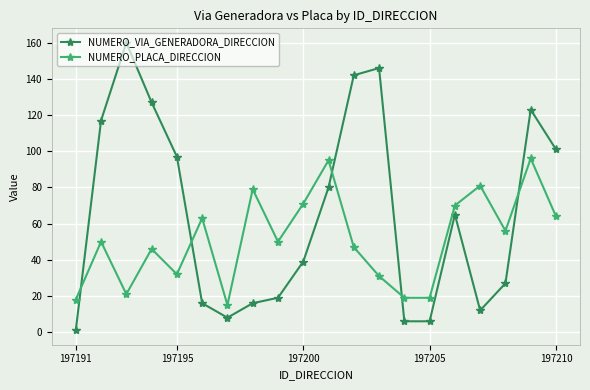

True or false: NUMERO_PLACA_DIRECCION has more than 1 points higher than both neighbors.

True